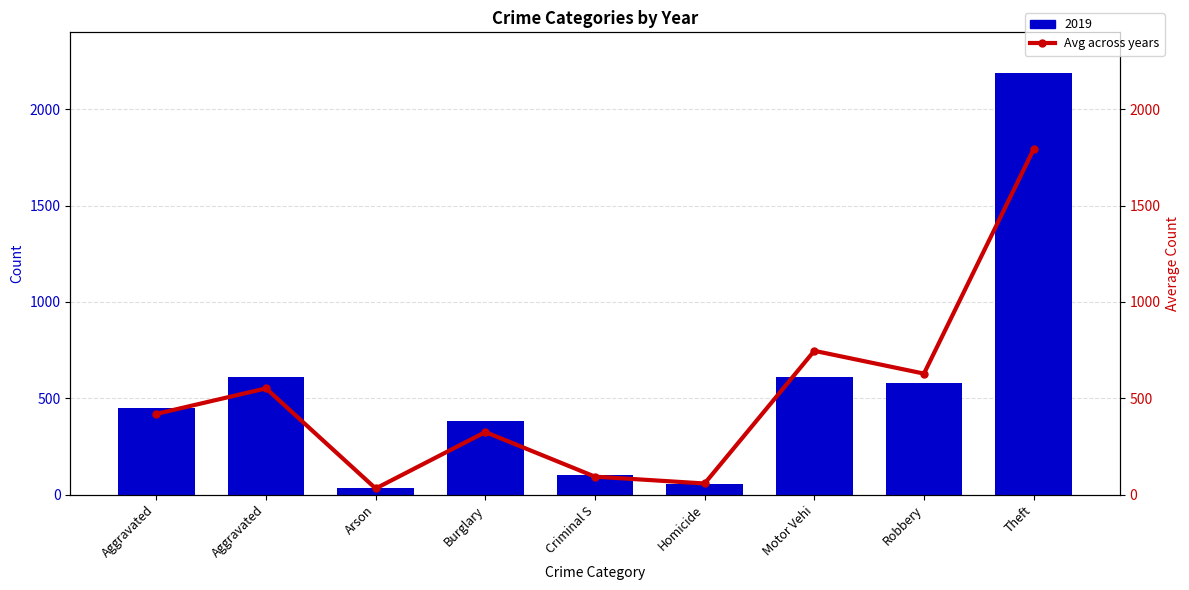

Approximately how many times larger is the value at Burglary compared to Criminal S?

3.5